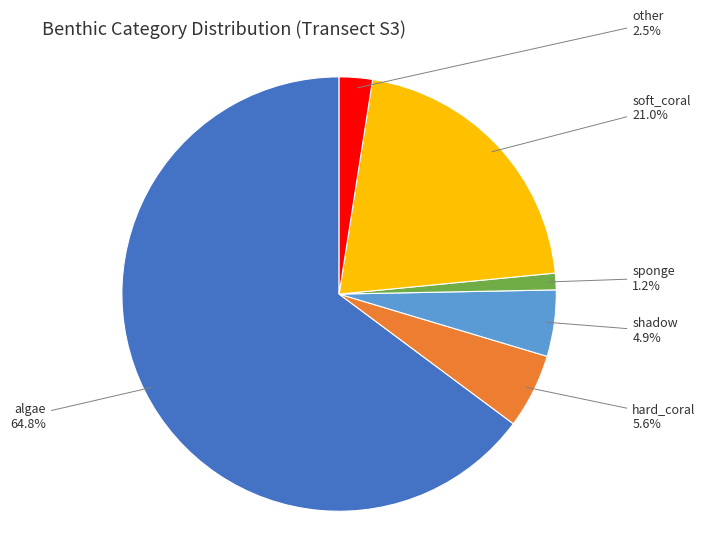

To the nearest percent, what is the average slice percentage?

17%